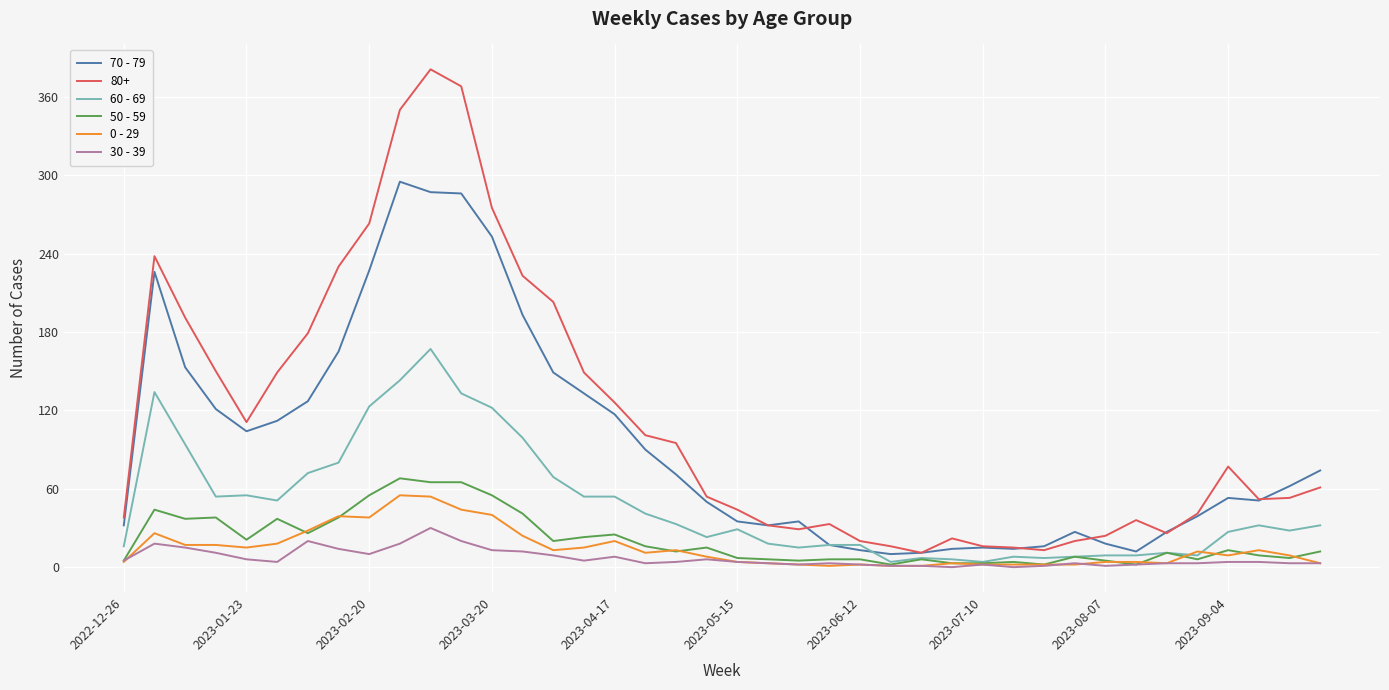

Which series has the largest total across all categories?

80+